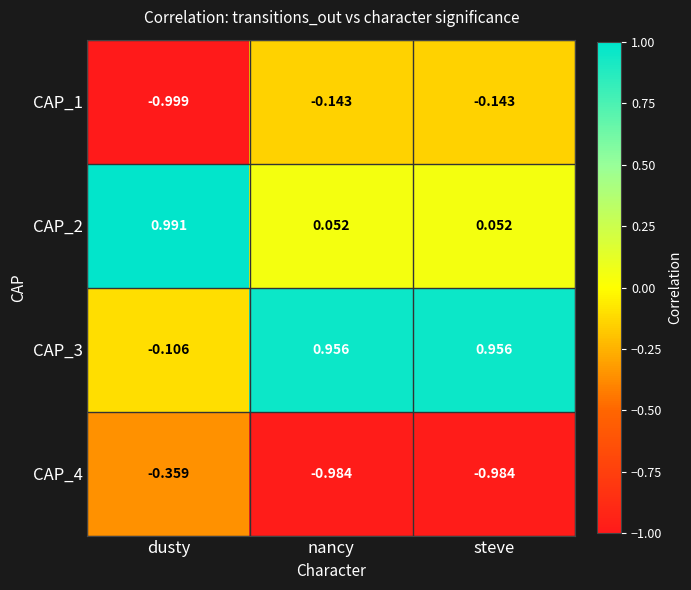

Is the value of CAP_3 at dusty greater than the value of CAP_4 at nancy?

Yes